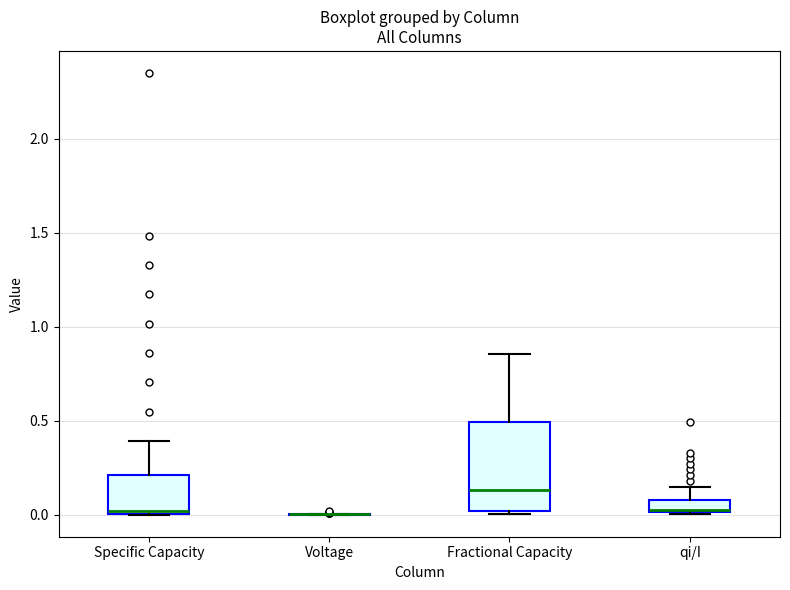

Comparing the boxes themselves (not the whiskers), which one is the tallest?

Fractional Capacity